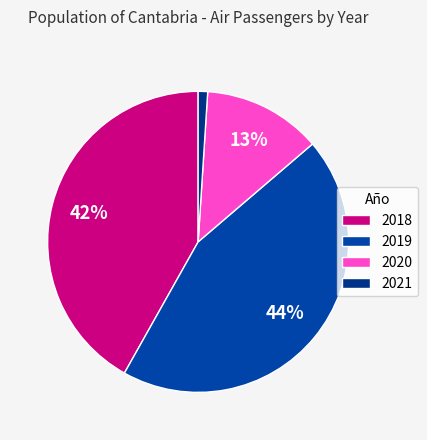

Does 2020 account for over 50% of the chart?

No